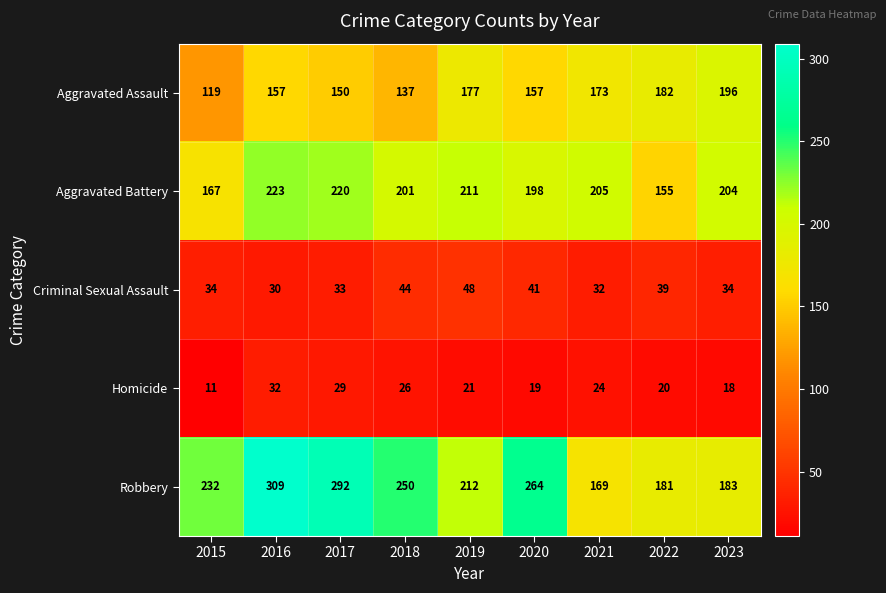

Which series has the widest spread of values?

Robbery